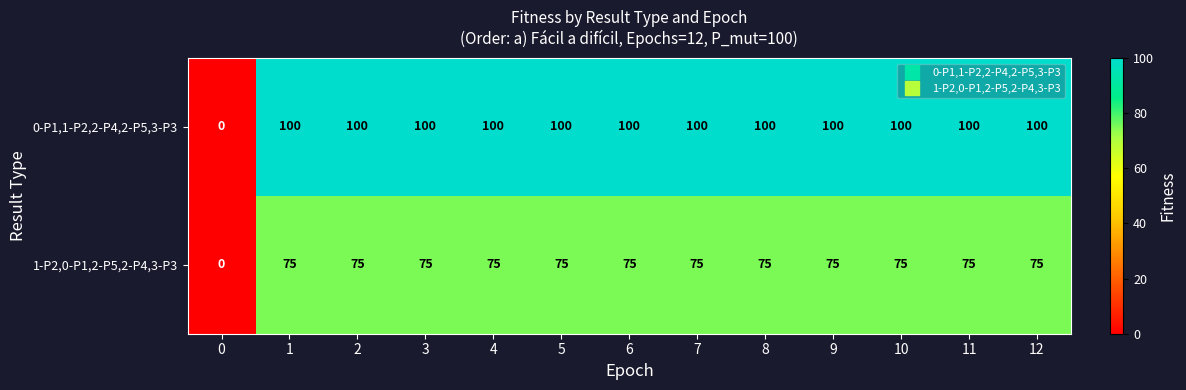

What is the maximum value shown in the chart?

100